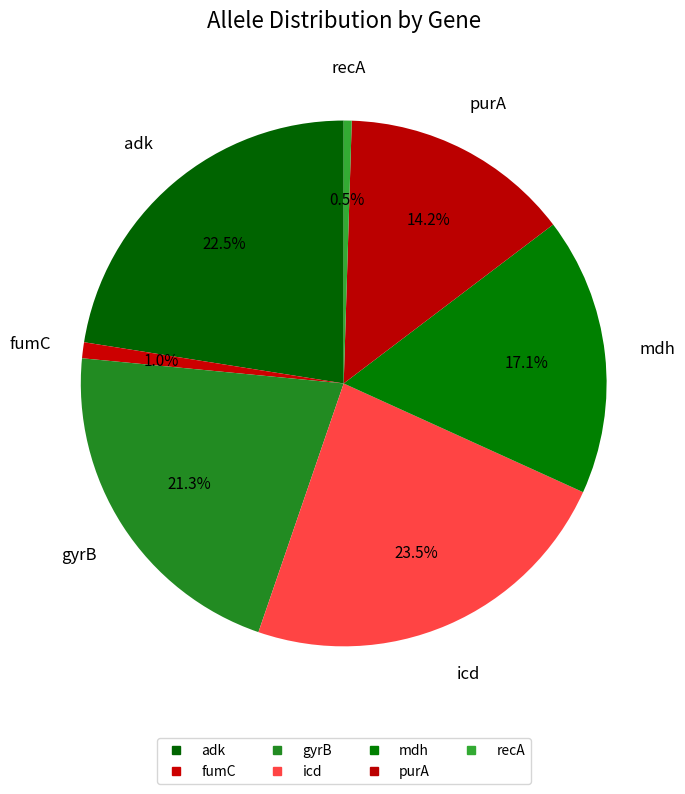

Count the number of slices in the pie.

7